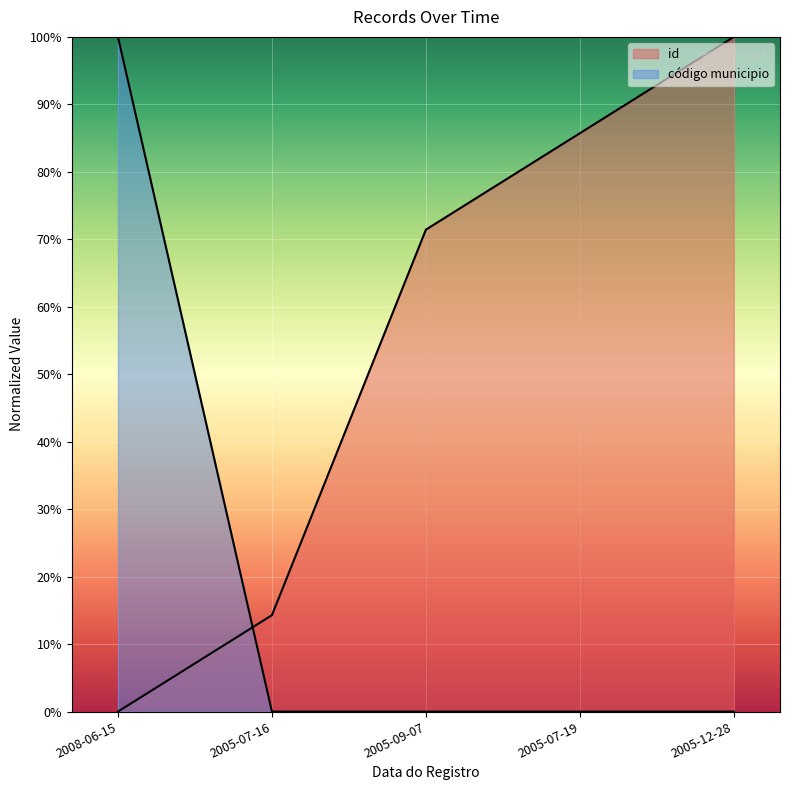

How many data points does each series have?

5